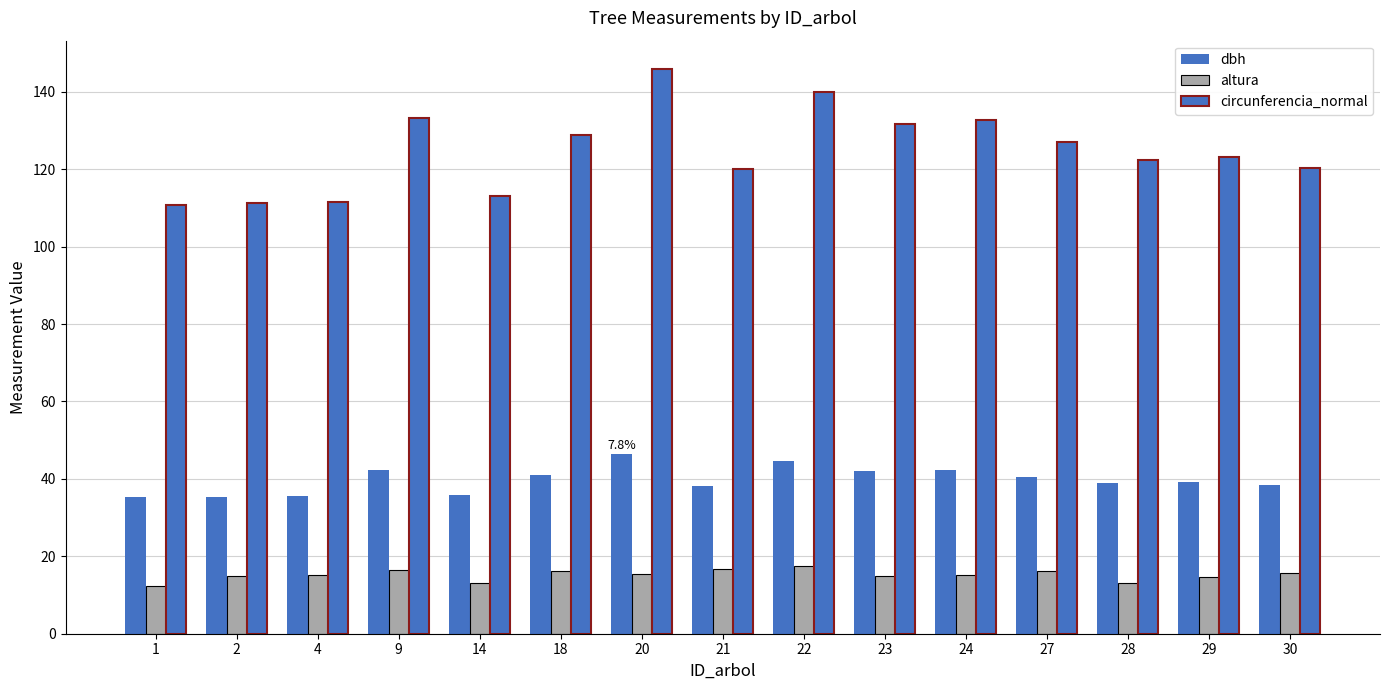

How many bars are there in total?

45